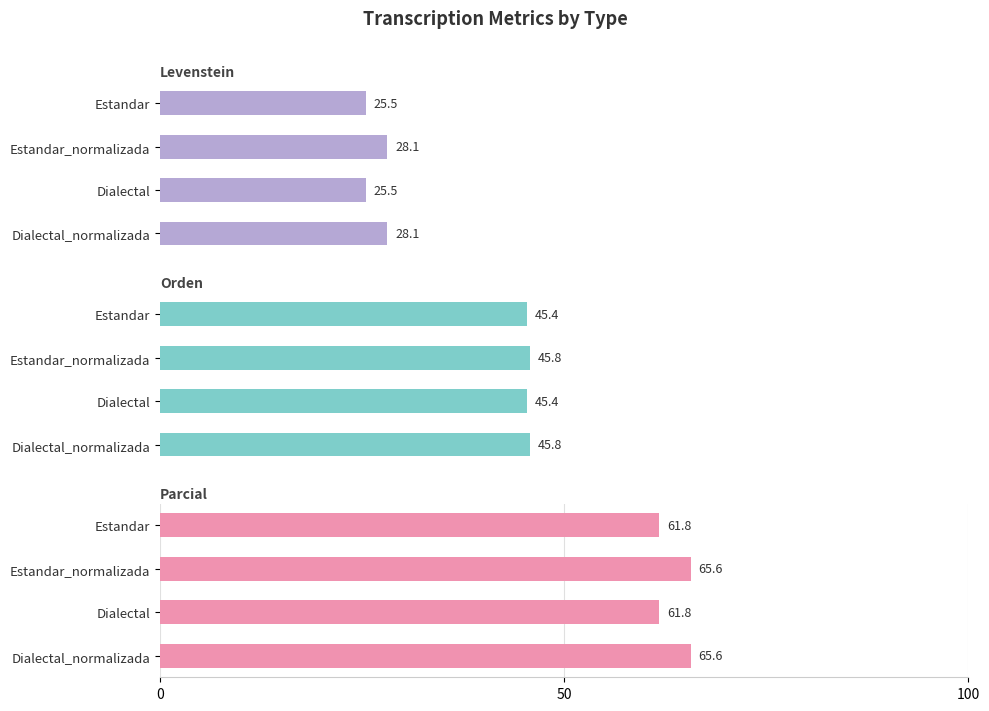

What is the difference between the maximum and second lowest values in the Orden series?

0.4